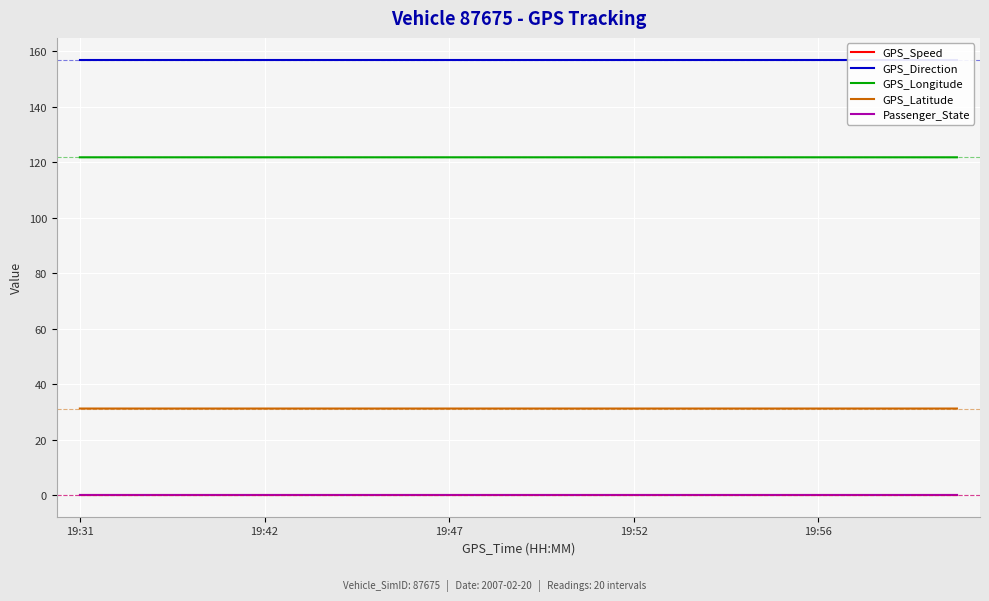

What are all the series names shown in the legend?

GPS_Speed, GPS_Direction, GPS_Longitude, GPS_Latitude, Passenger_State